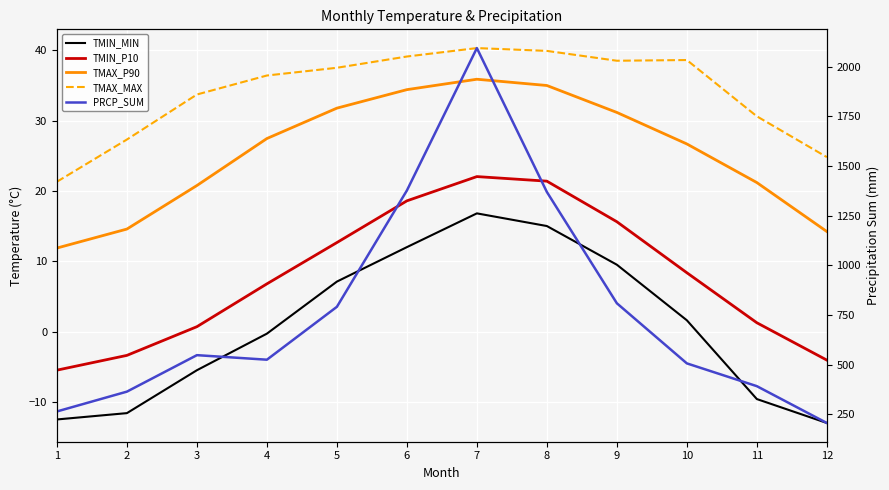

Rank the categories by TMAX_P90 value from lowest to highest.

1, 12, 2, 3, 11, 10, 4, 9, 5, 6, 8, 7